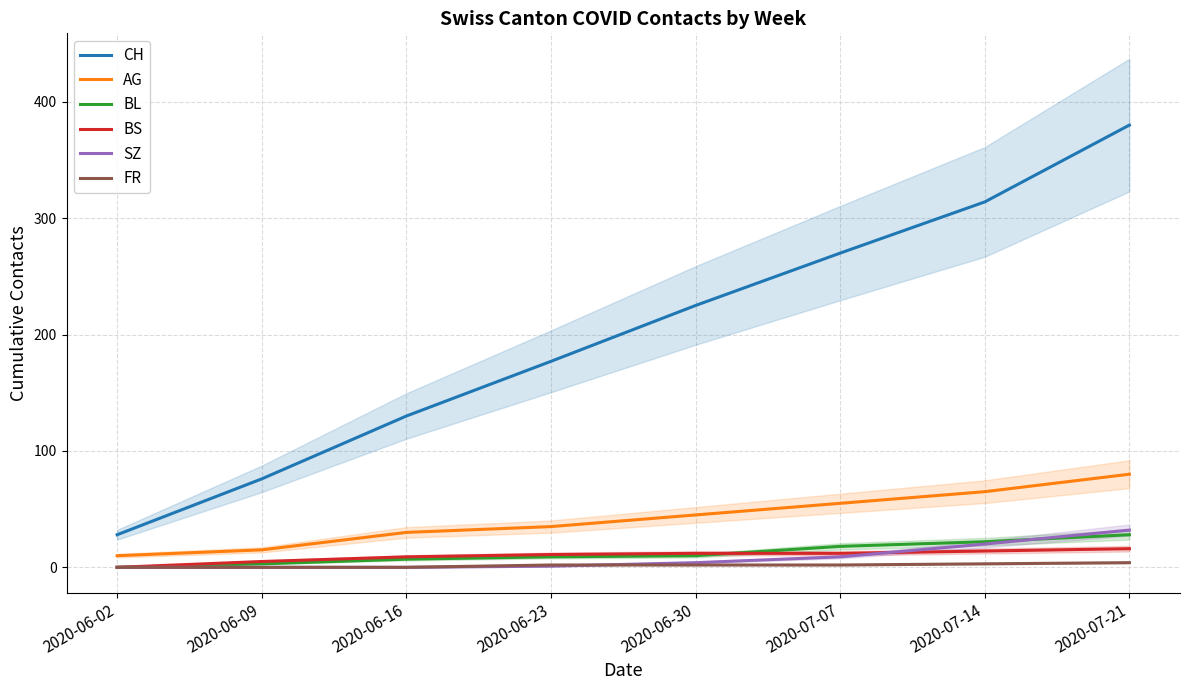

True or false: CH and SZ intersect in this chart.

False